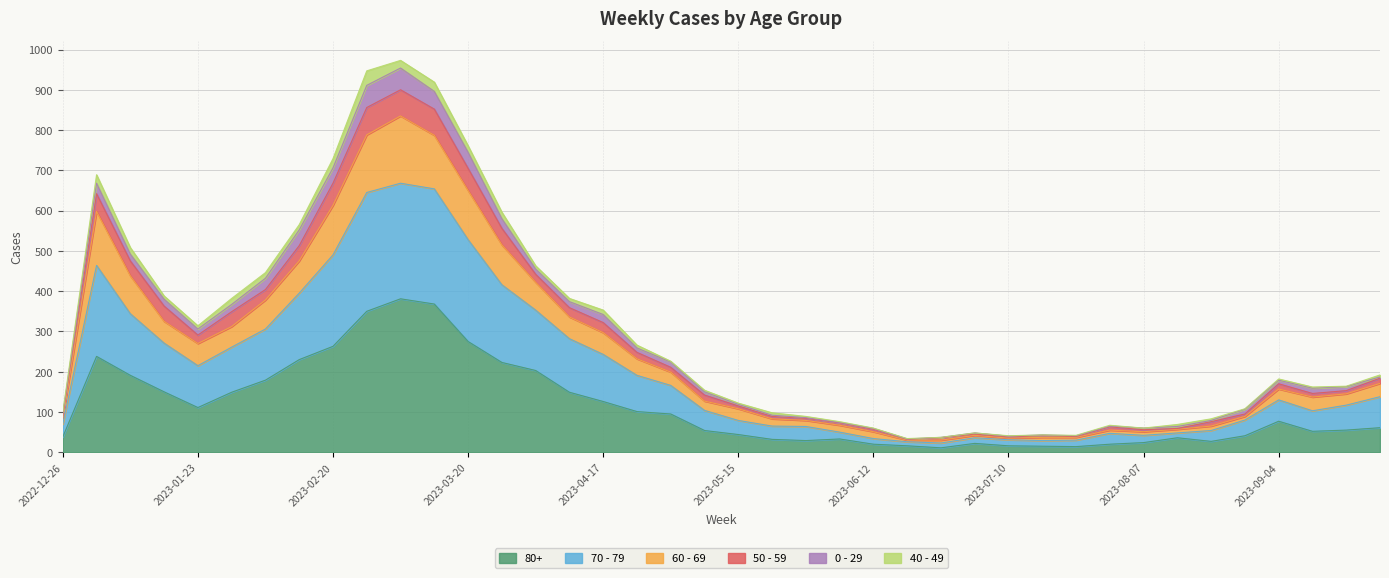

How many interior local valleys does the 60 - 69 series have?

4